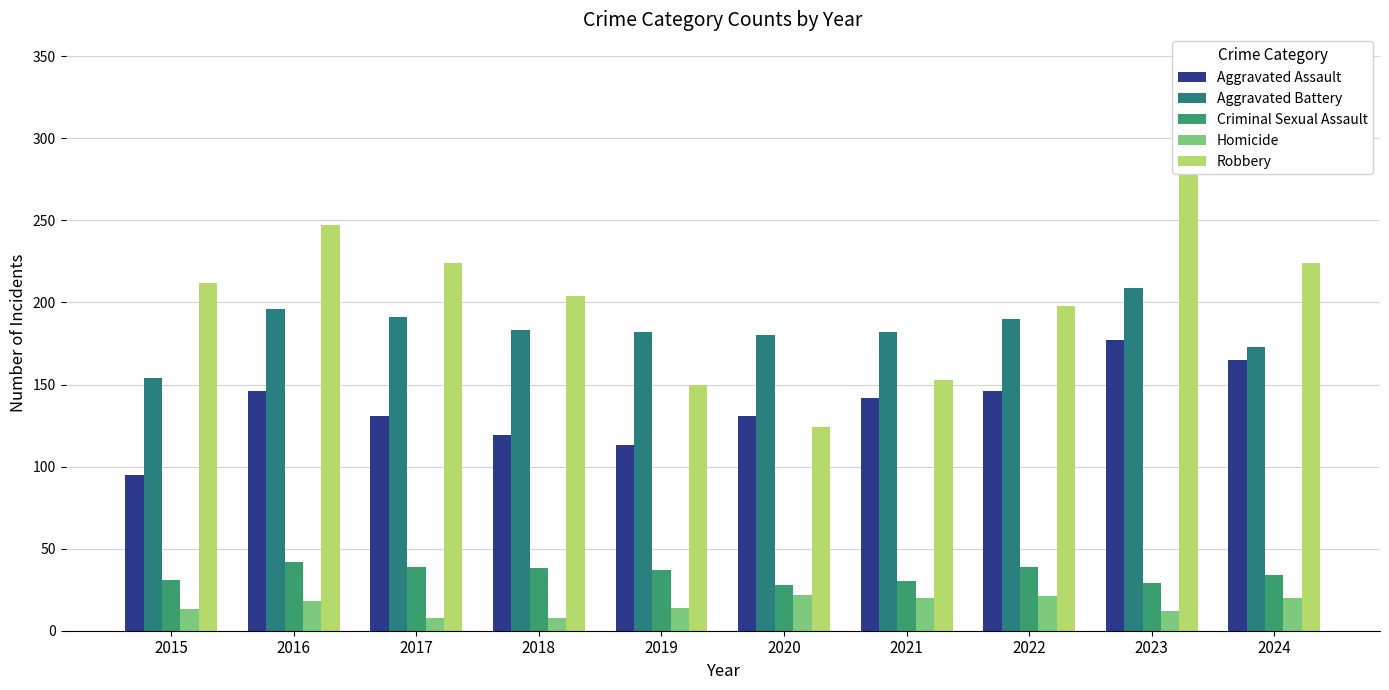

What is the minimum value for Aggravated Assault?

95